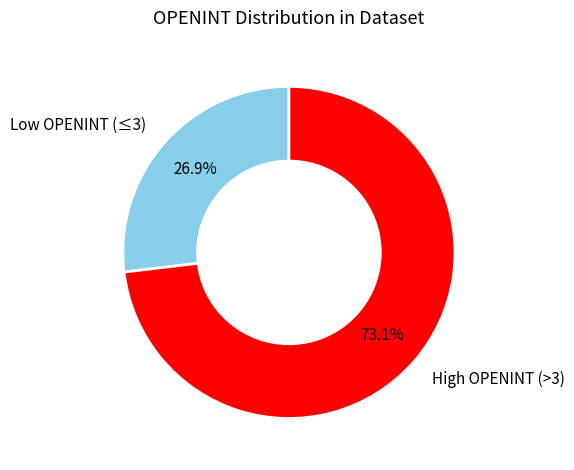

What is the ratio of the value at High OPENINT (>3) to the value at Low OPENINT (≤3)?

2.7